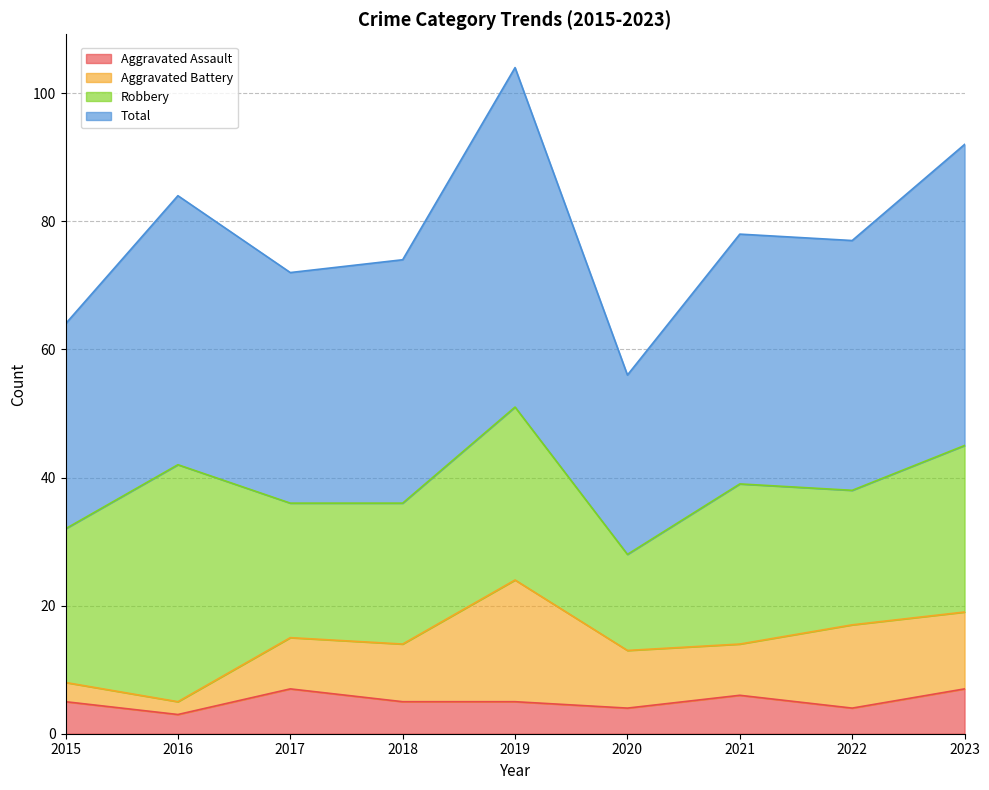

At which label is Aggravated Assault closest to 5?

2015